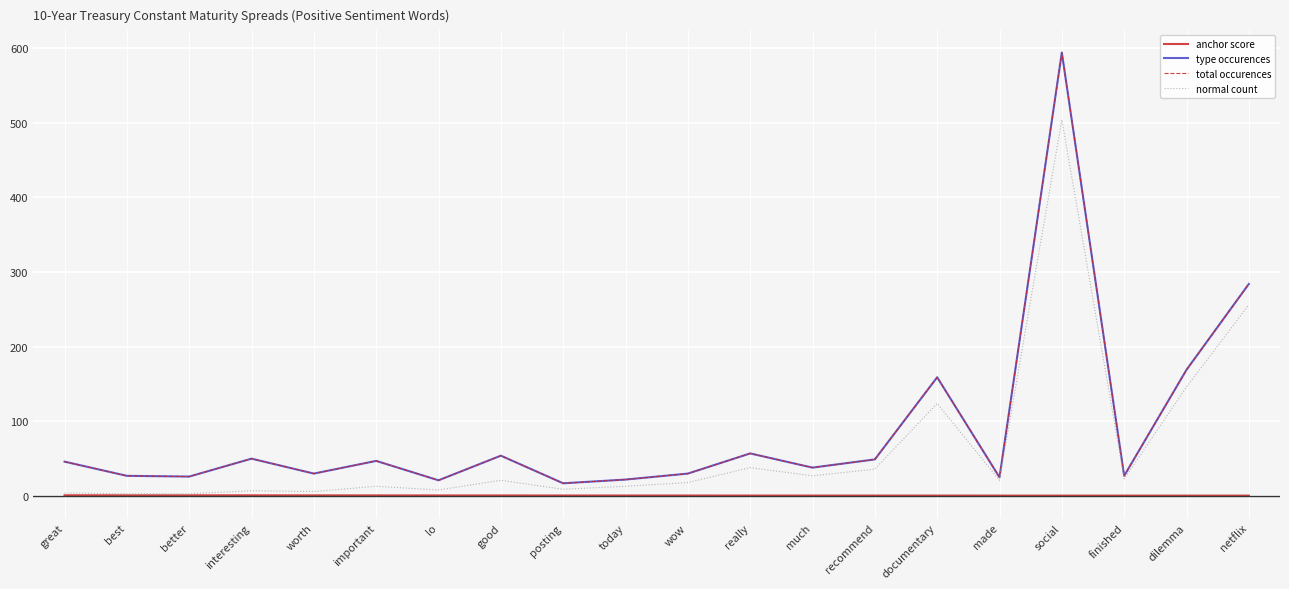

Does the chart have visible grid lines?

Yes